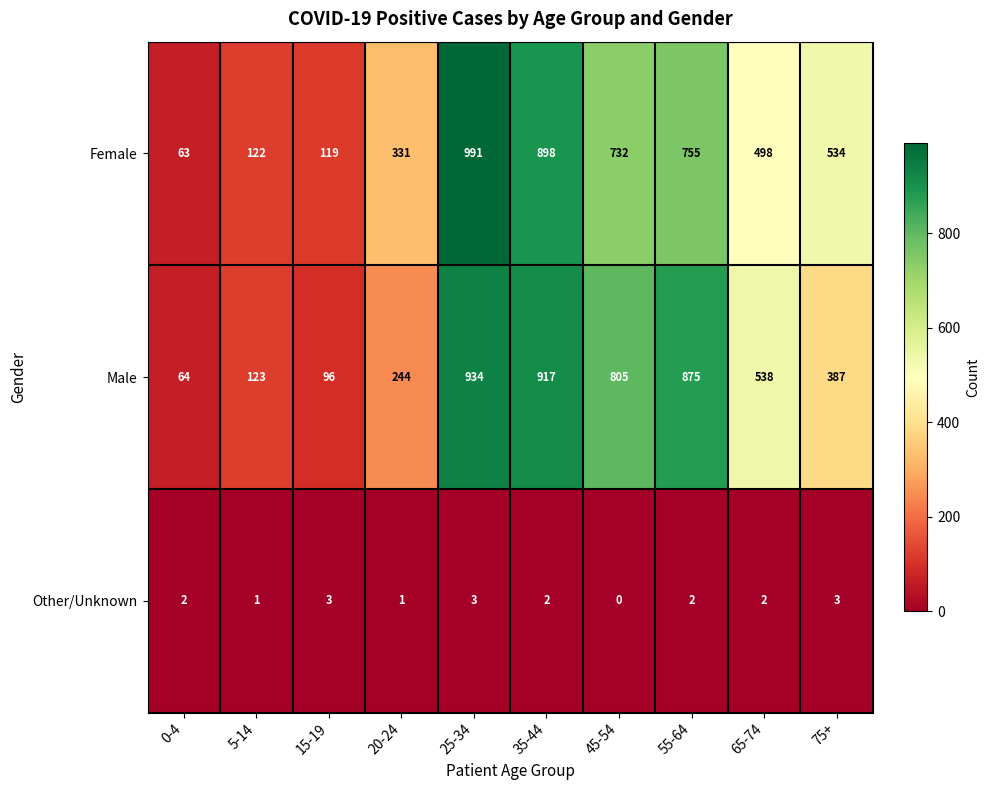

At 15-19, list the series in order from smallest to largest.

Other/Unknown, Male, Female